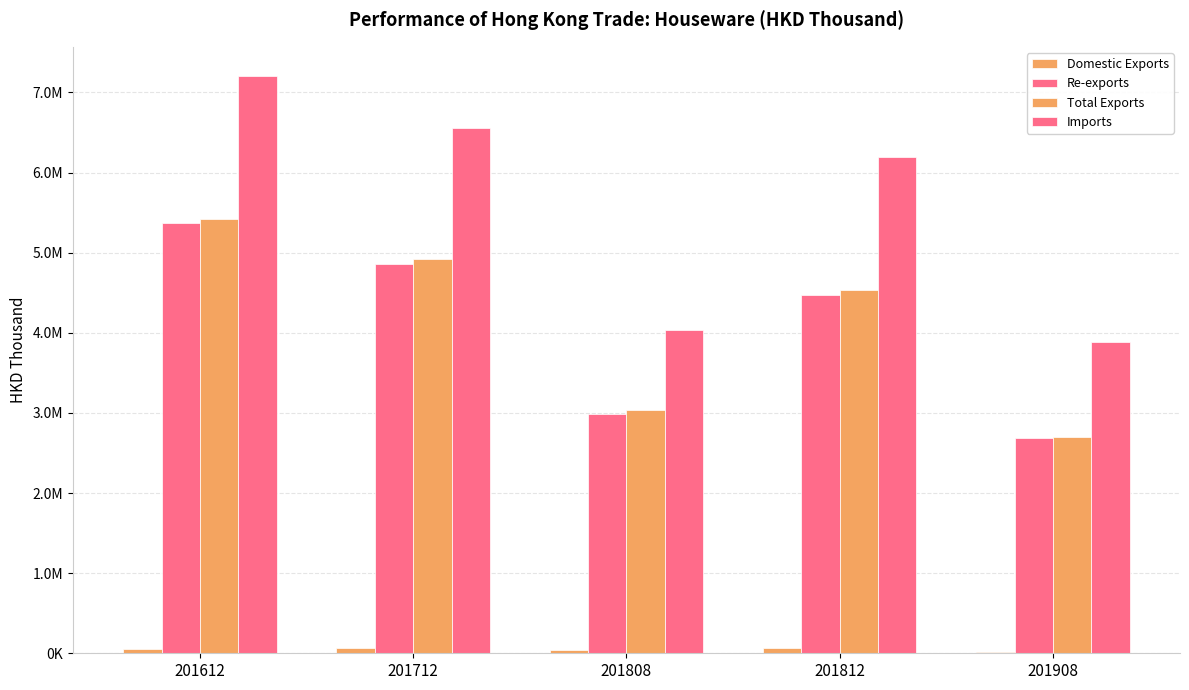

At how many categories does at least one series exceed 415936?

5